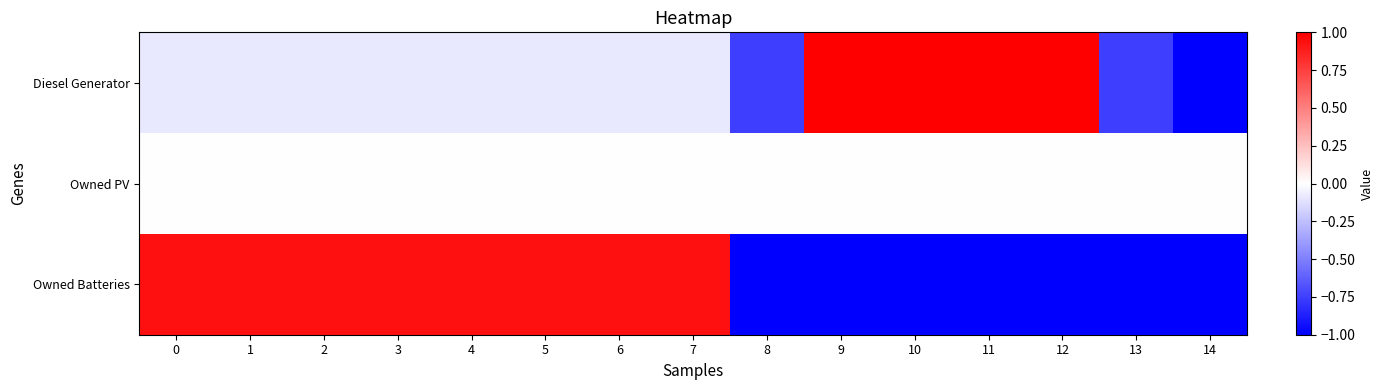

Reading right to left, transcribe all the data shown in this chart.

Diesel Generator: 14=-2.8	13=-0.8	12=1.2	11=1.2	10=1.2	9=1.2	8=-0.8	7=-0.1	6=-0.1	5=-0.1	4=-0.1	3=-0.1	2=-0.1	1=-0.1	0=-0.1
Owned PV: 14=0.0	13=0.0	12=0.0	11=0.0	10=0.0	9=0.0	8=0.0	7=0.0	6=0.0	5=0.0	4=0.0	3=0.0	2=0.0	1=0.0	0=0.0
Owned Batteries: 14=-1.1	13=-1.1	12=-1.1	11=-1.1	10=-1.1	9=-1.1	8=-1.1	7=0.9	6=0.9	5=0.9	4=0.9	3=0.9	2=0.9	1=0.9	0=0.9